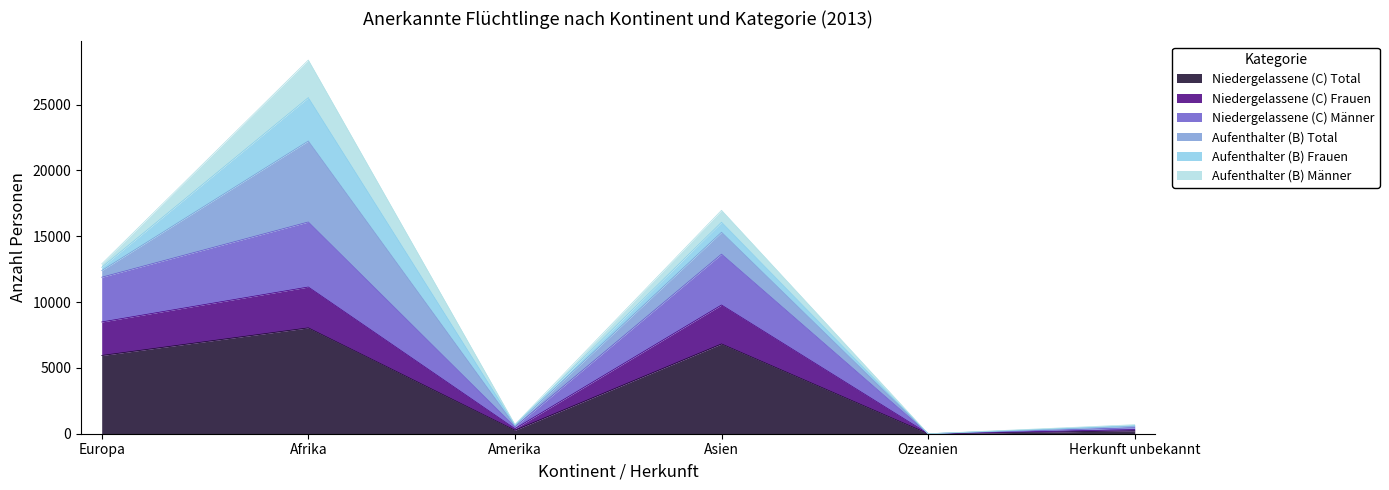

What is the label of the 6th point from the right?

Europa